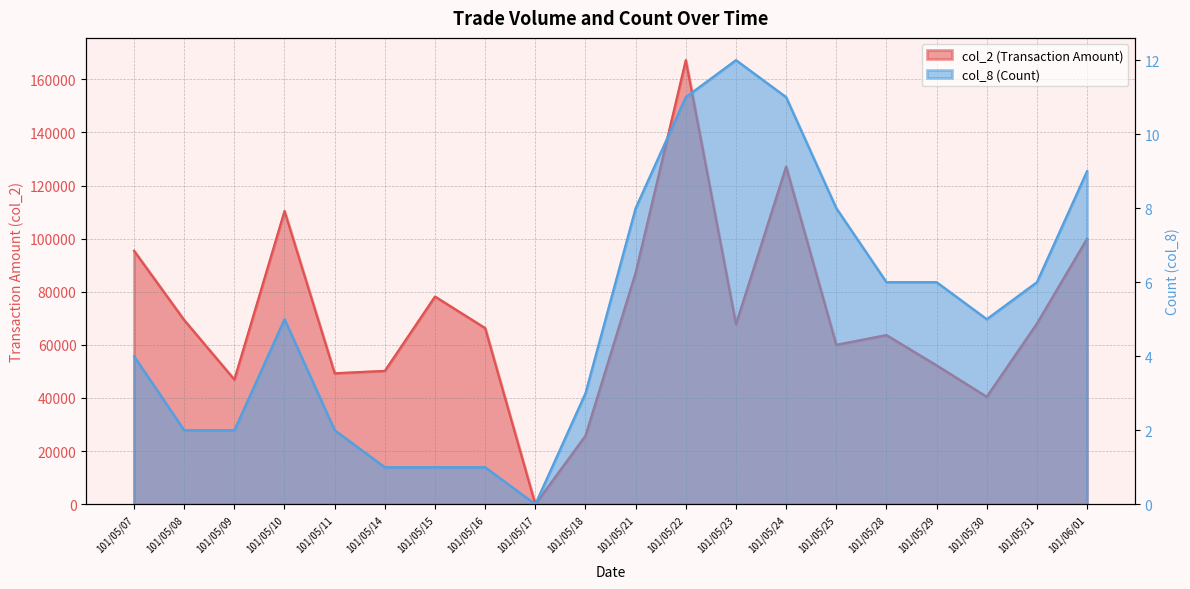

What is the sum of all col_2 values?

1425980